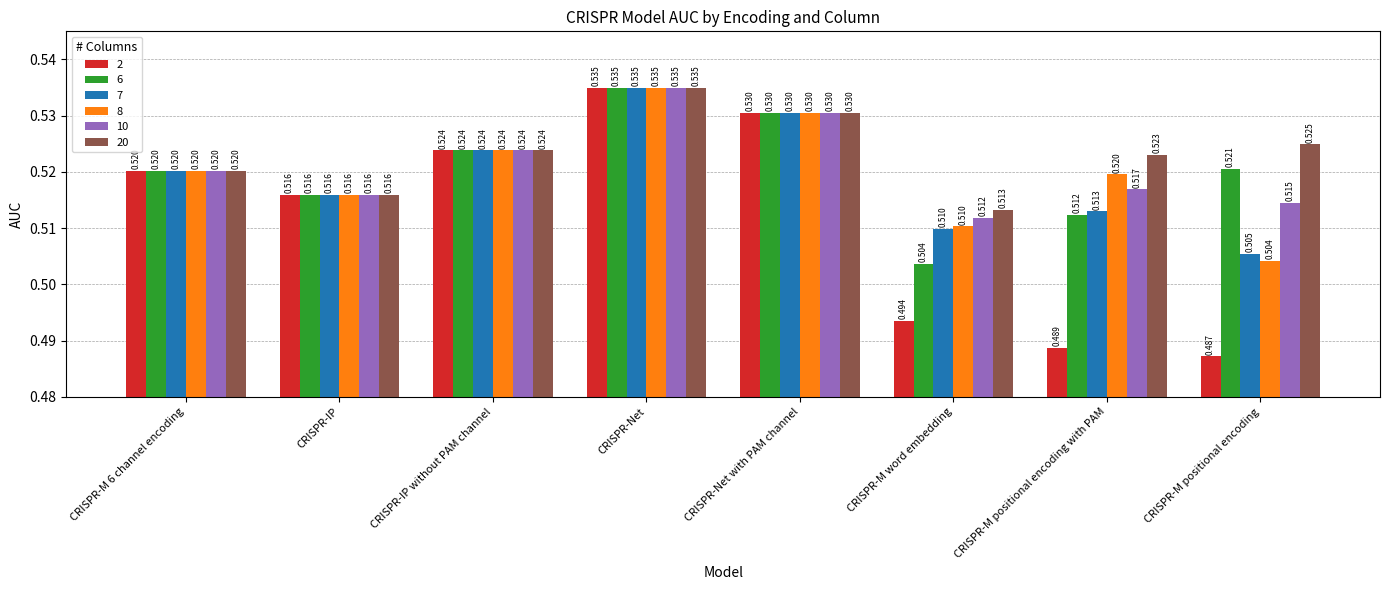

At which category is the sum across all series the highest?

CRISPR-Net